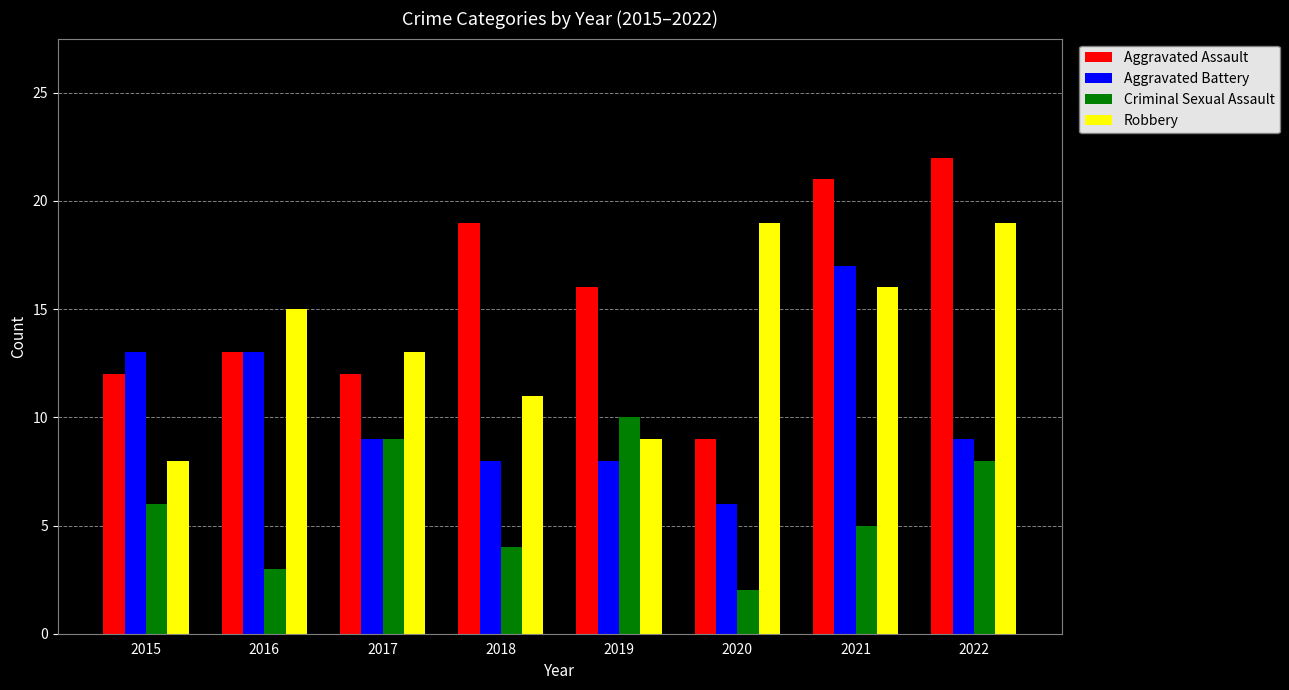

What is the approximate value of Robbery at 2016, to the nearest 5?

15